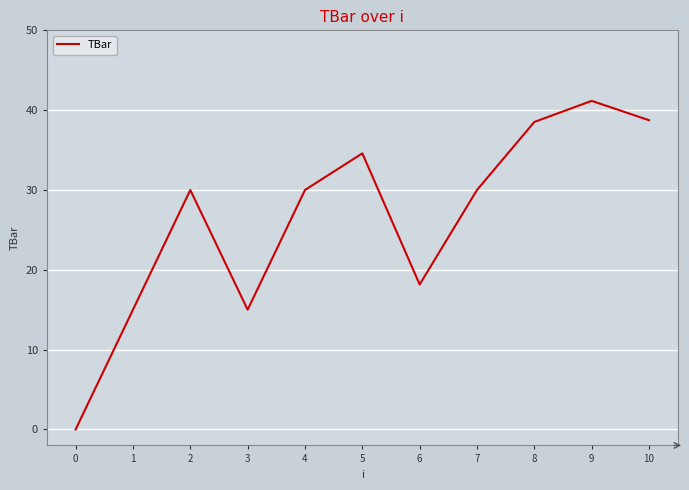

Reading left to right, list all the values displayed in this chart.

0.0	15.0	30.0	15.0	30.0	34.6	18.2	30.0	38.5	41.2	38.7